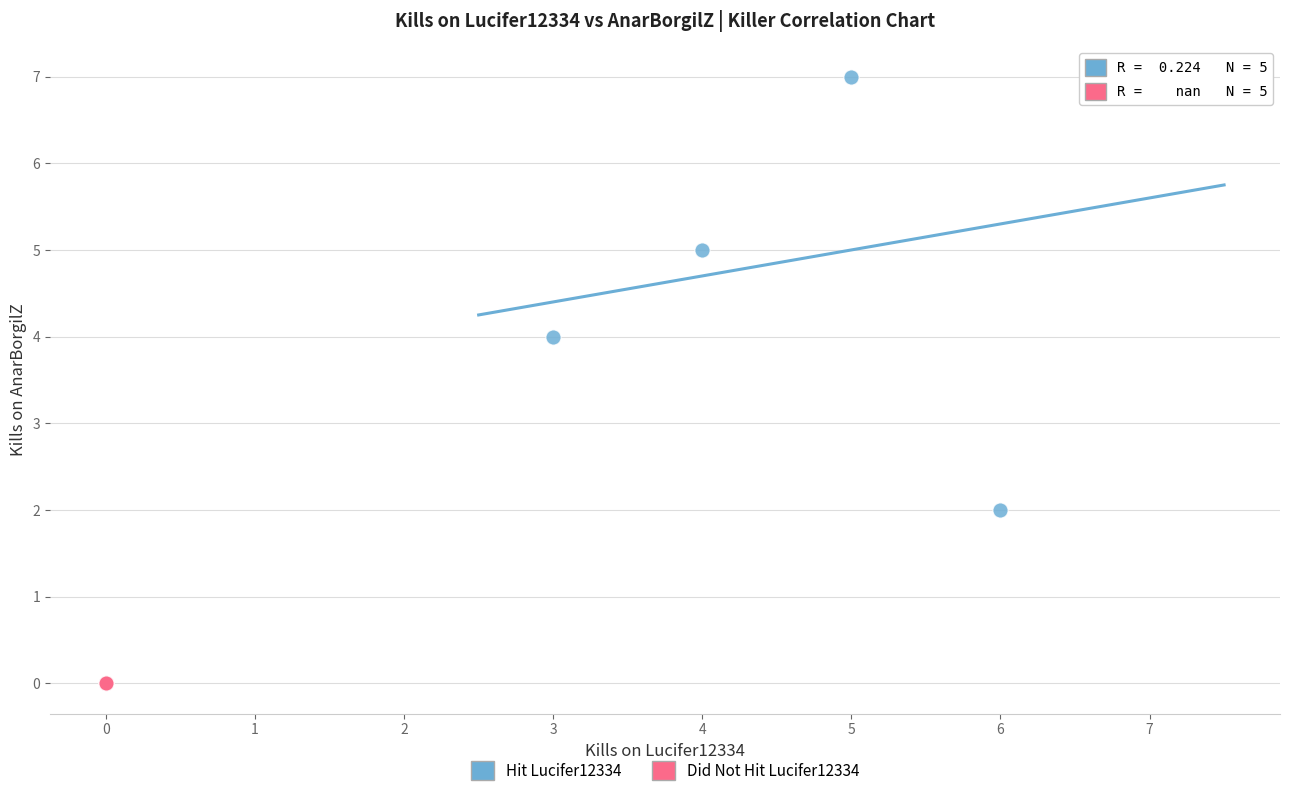

What are all the series names shown in the legend?

Hit Lucifer12334, Did Not Hit Lucifer12334